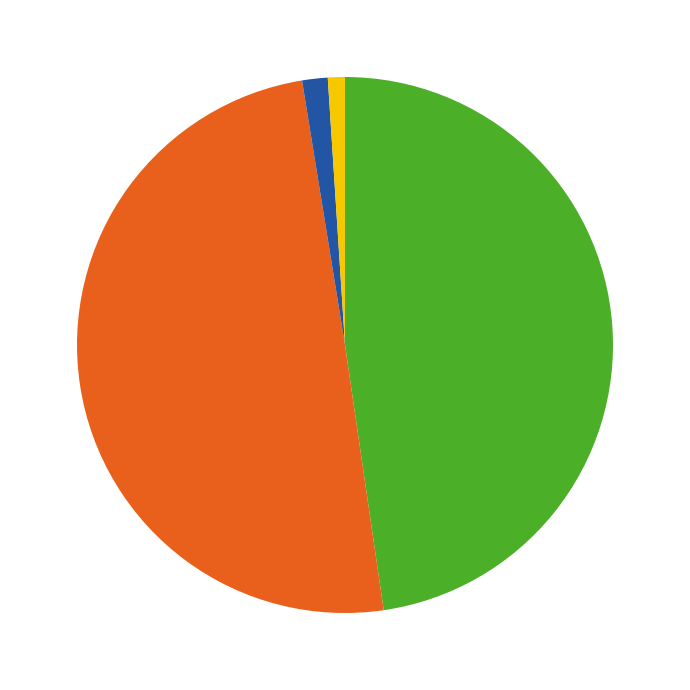

Is there a majority slice in this chart?

No